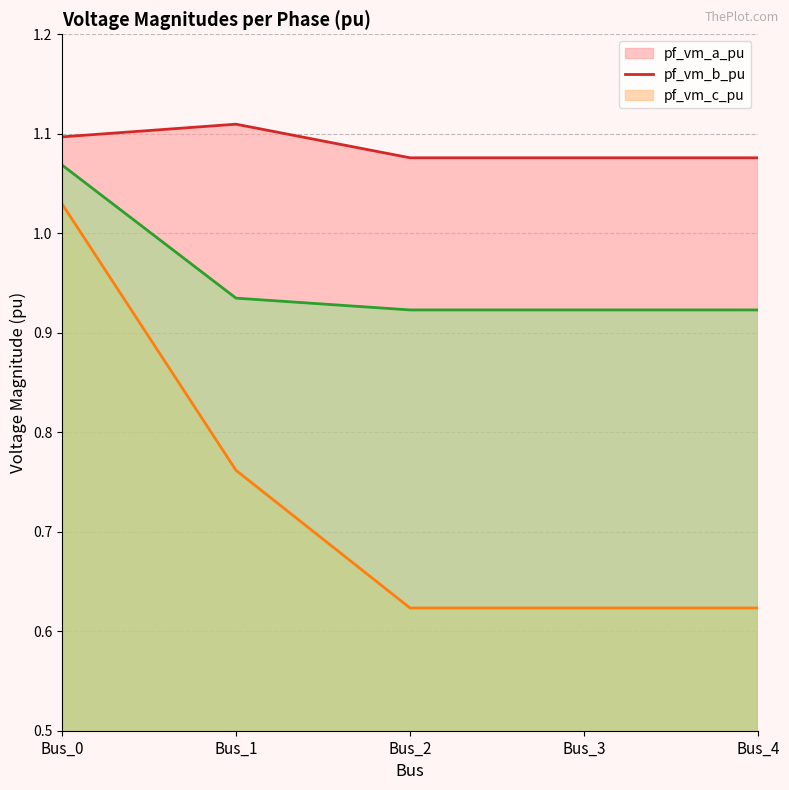

Where is the first local minimum for pf_vm_b_pu (line)?

Bus_2